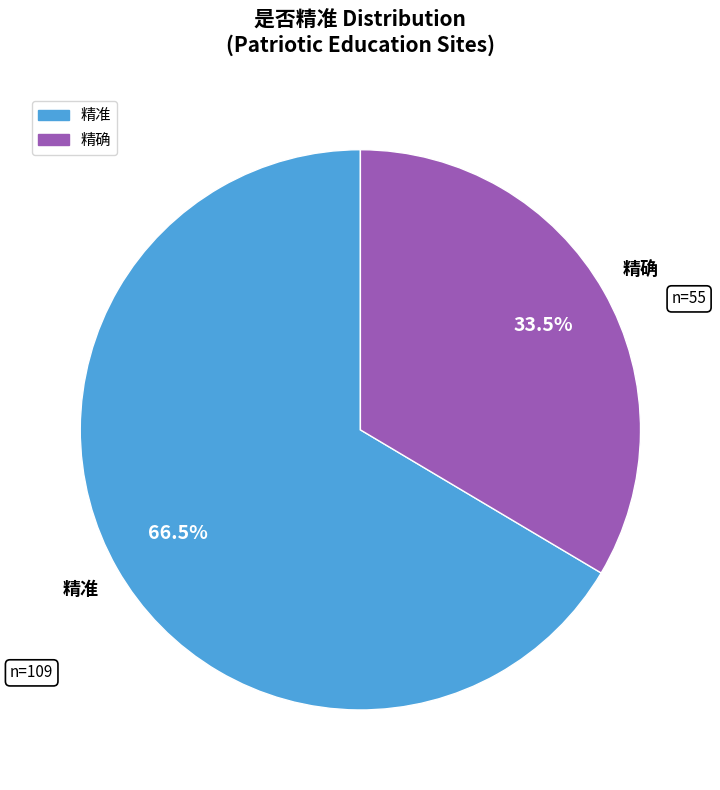

The 精准 slice represents 78% of the pie. True or false?

False